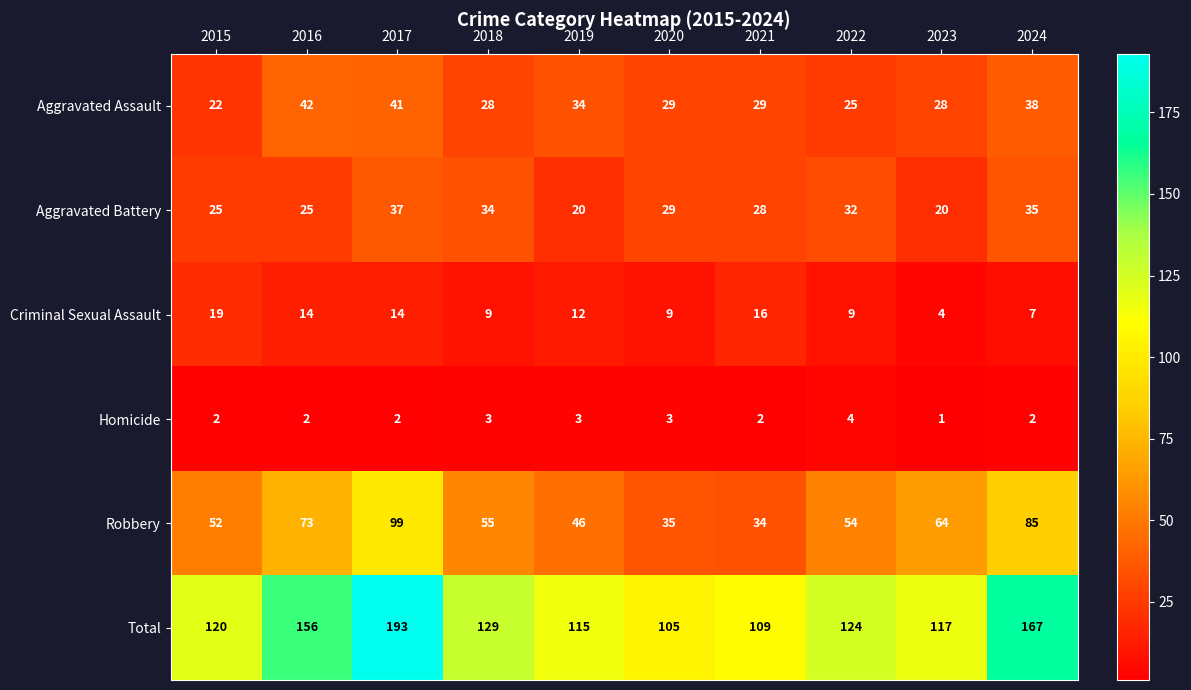

Where does the Aggravated Battery series first go above 29?

2017